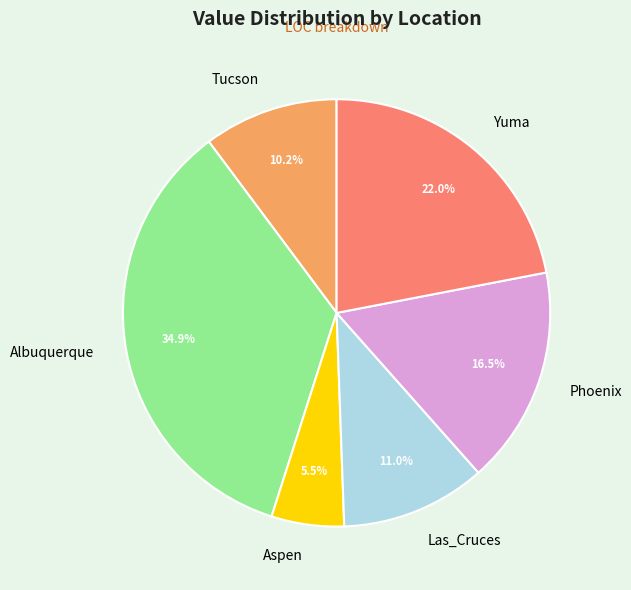

Which category has the smallest portion of the pie?

Aspen